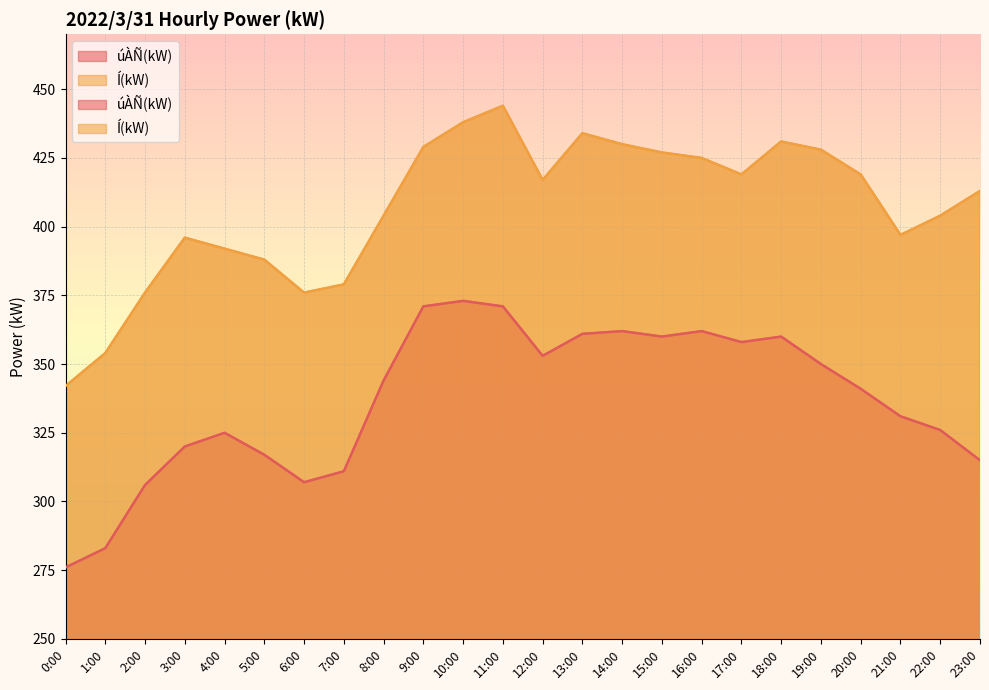

What is the difference between the second highest and second lowest values in the úÀÑ(kW) series?

88